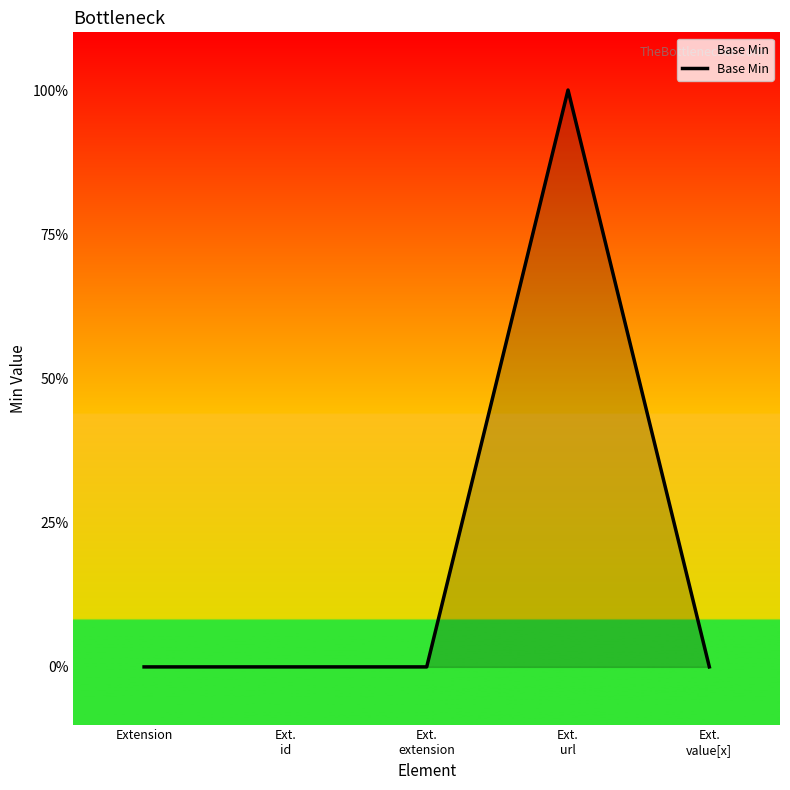

What position from the left is Ext.
value[x]?

5